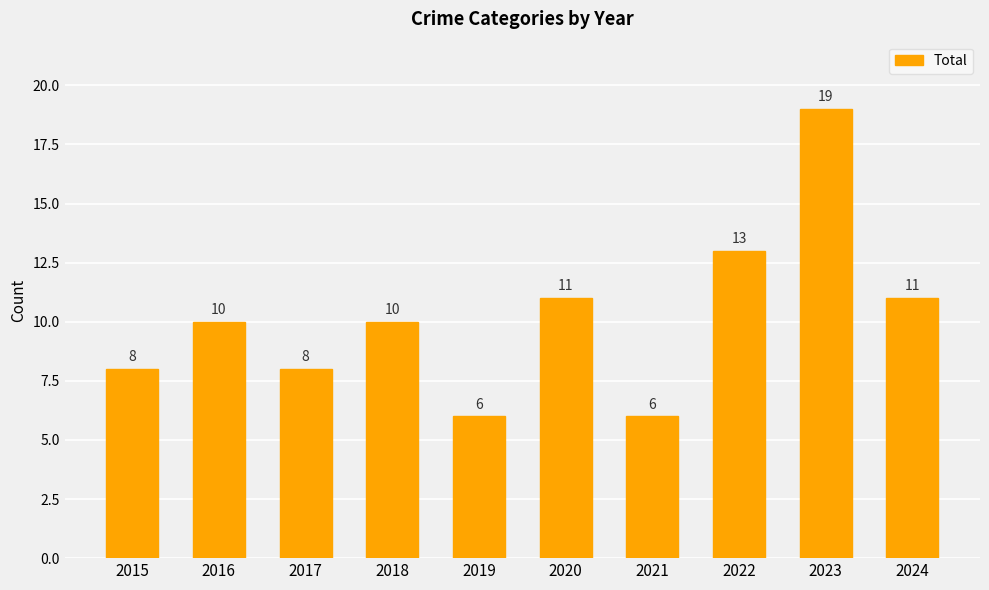

What is the average value?

10